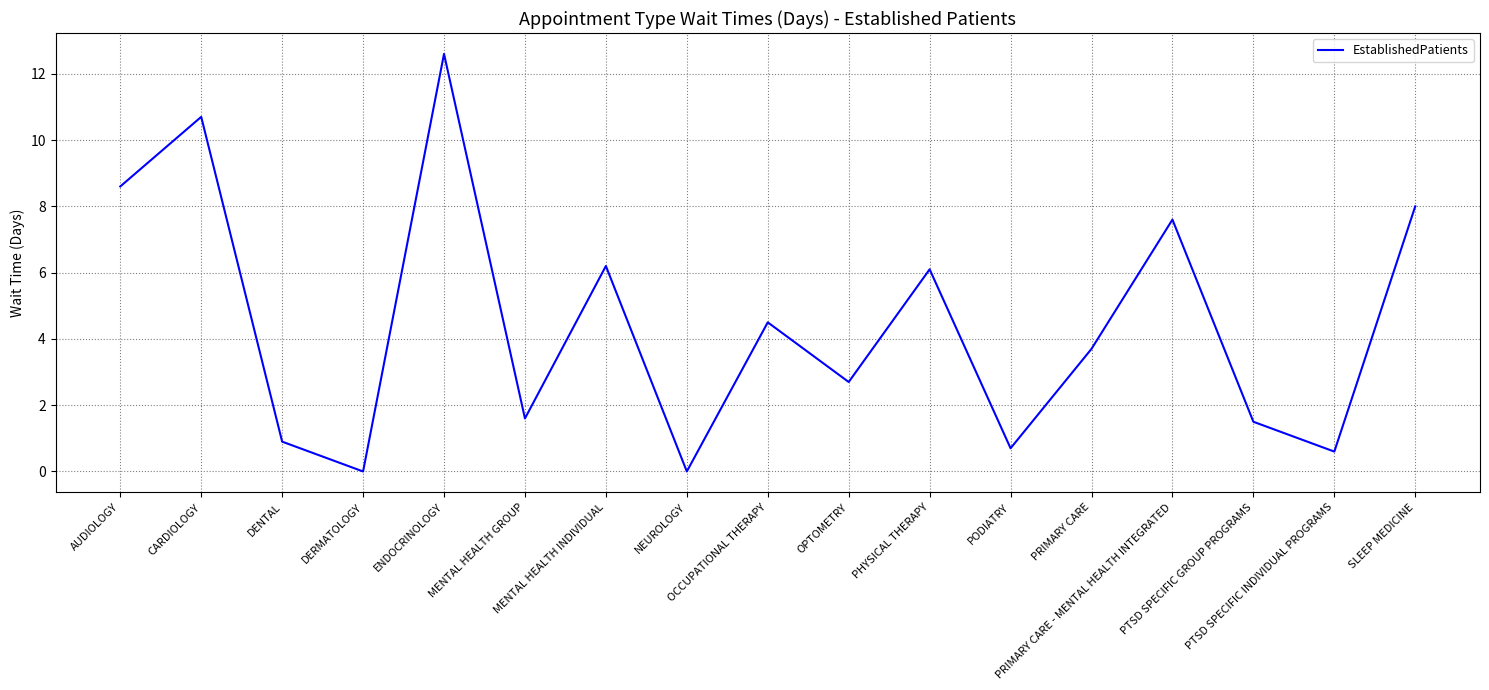

What is the greatest value displayed?

12.6